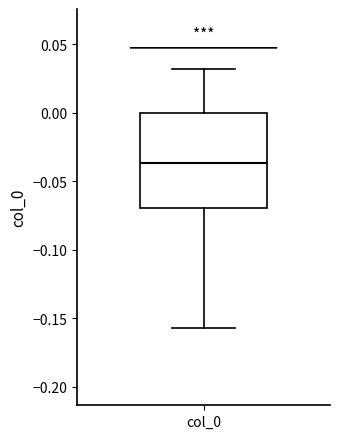

Where is the lower edge of the box for col_0 on the y-axis? The values are not printed on the chart, so give them approximately, as read against the axis.

-0.070